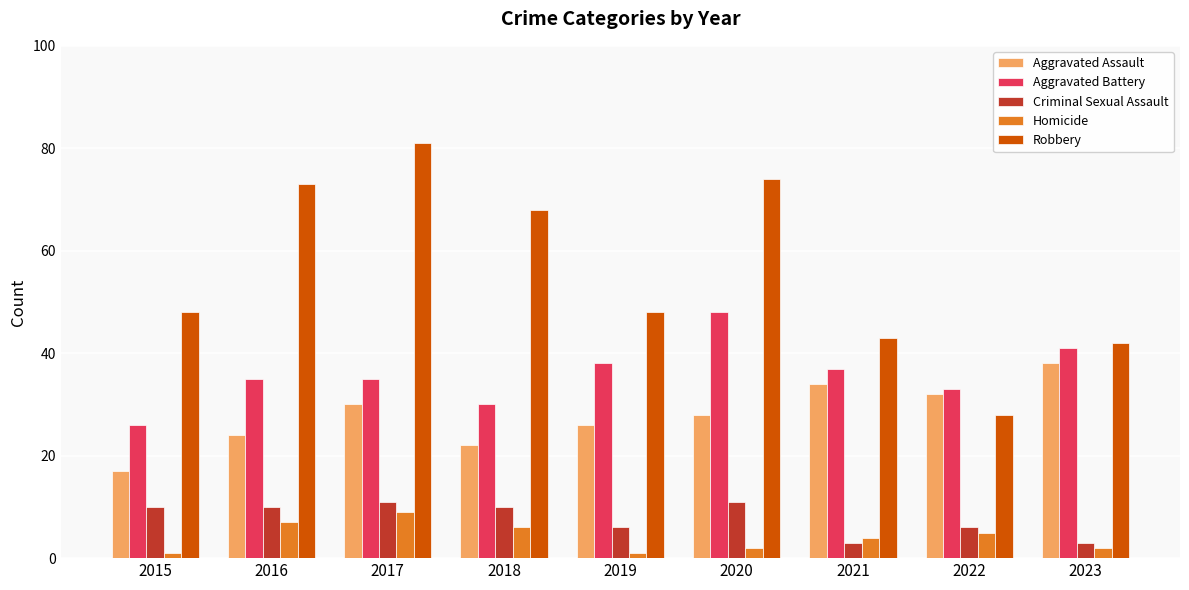

Reading left to right, transcribe all the data shown in this chart.

Aggravated Assault: 2015=17	2016=24	2017=30	2018=22	2019=26	2020=28	2021=34	2022=32	2023=38
Aggravated Battery: 2015=26	2016=35	2017=35	2018=30	2019=38	2020=48	2021=37	2022=33	2023=41
Criminal Sexual Assault: 2015=10	2016=10	2017=11	2018=10	2019=6	2020=11	2021=3	2022=6	2023=3
Homicide: 2015=1	2016=7	2017=9	2018=6	2019=1	2020=2	2021=4	2022=5	2023=2
Robbery: 2015=48	2016=73	2017=81	2018=68	2019=48	2020=74	2021=43	2022=28	2023=42